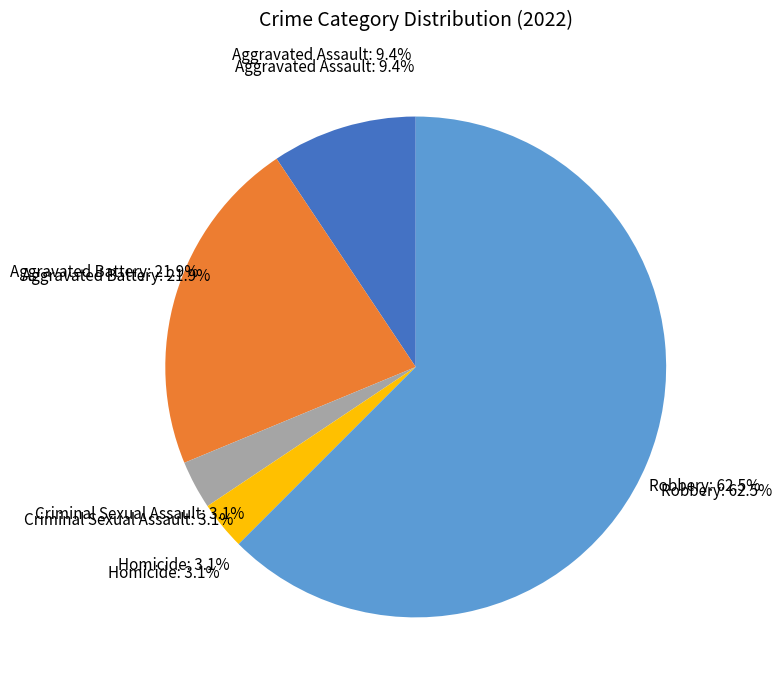

How much of the chart is everything except Robbery?

37.5%